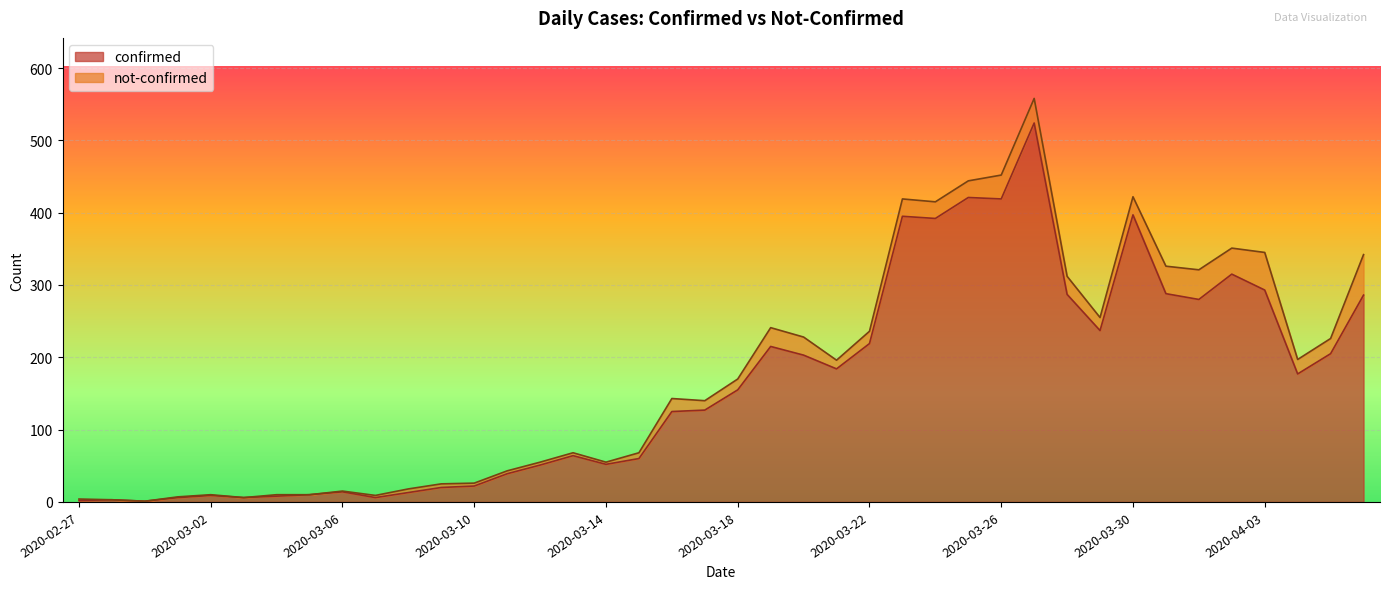

What is the maximum value shown in the chart?

524